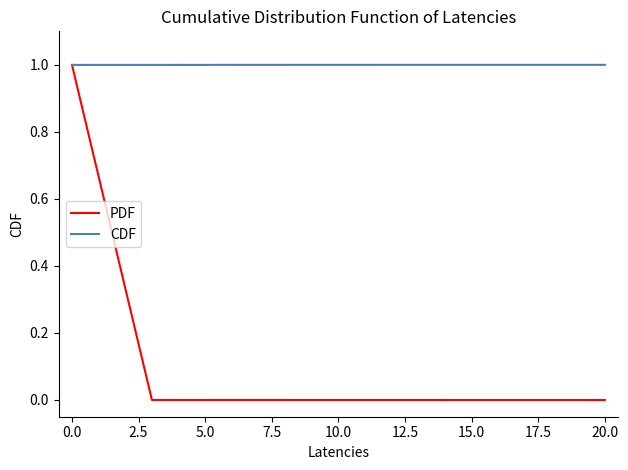

List the series in order of their overall mean, highest first.

CDF, PDF